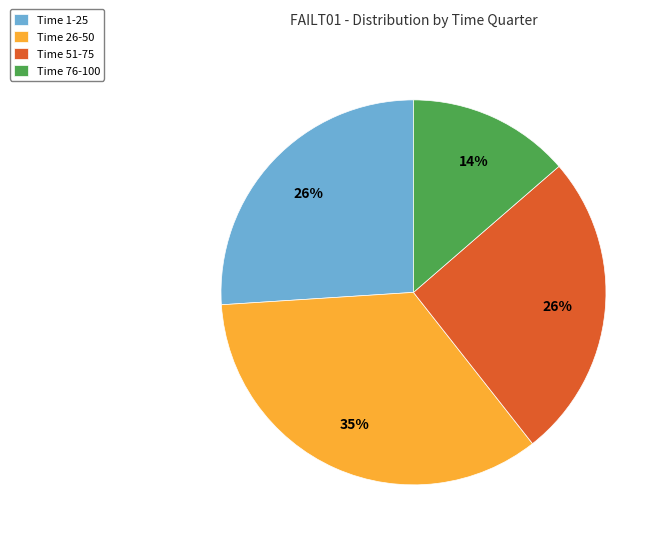

To the nearest percent, what is the difference between the largest and smallest slice percentages?

21%